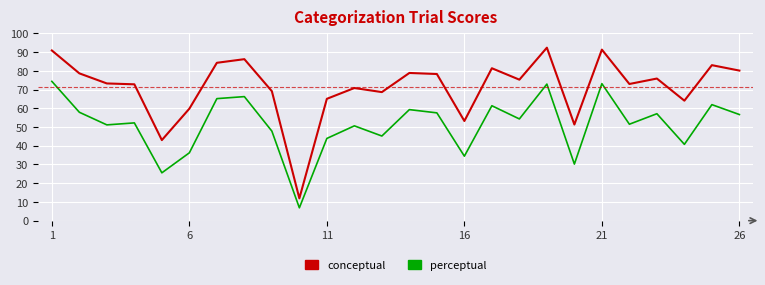

Which series has the largest range (max minus min)?

conceptual